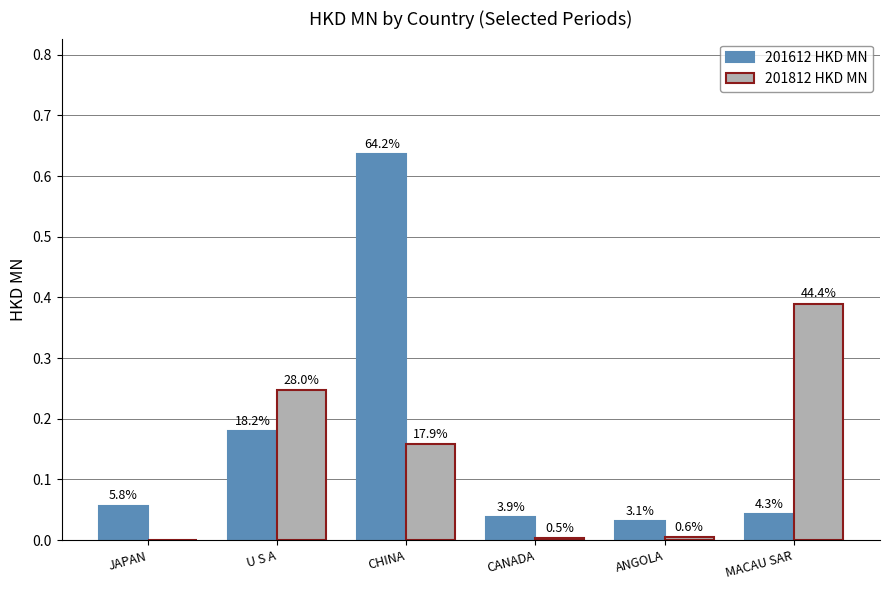

At which label is 201812 HKD MN closest to 0?

JAPAN